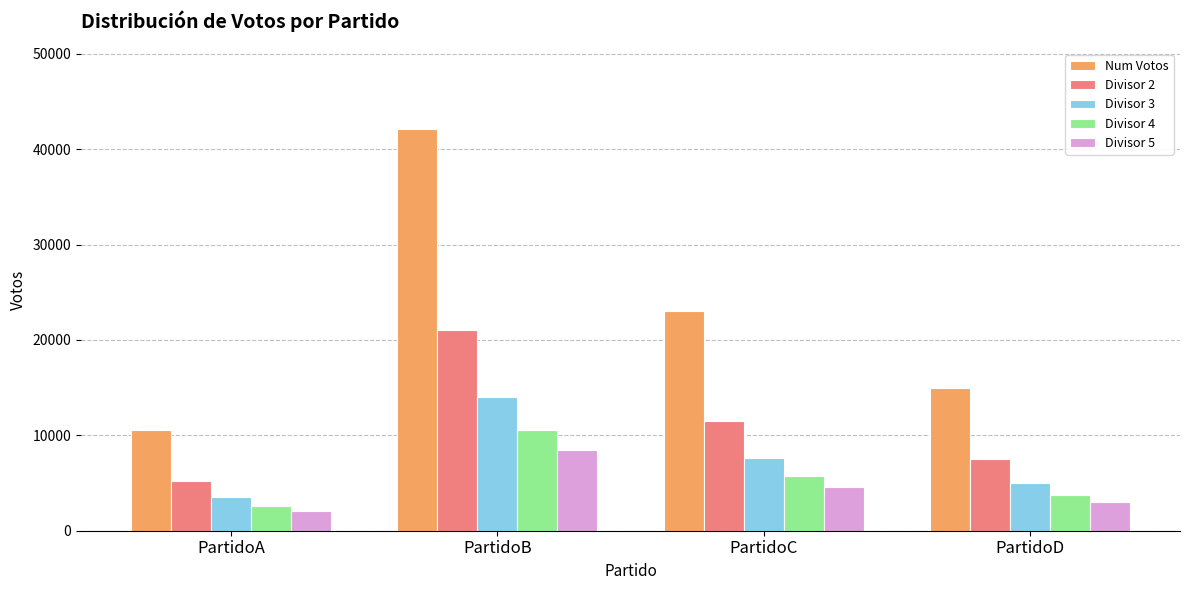

At how many categories does at least one series exceed 32911?

1